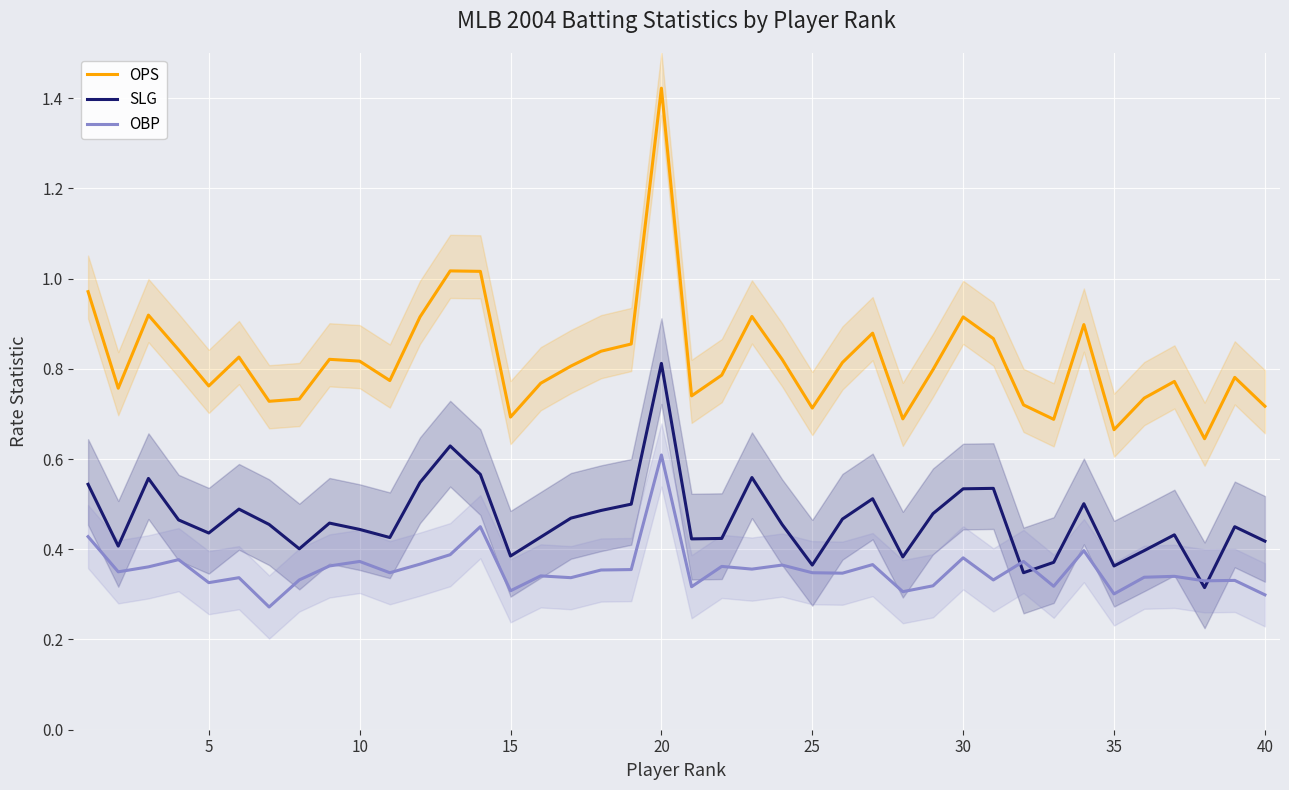

True or false: OBP and OPS intersect in this chart.

False